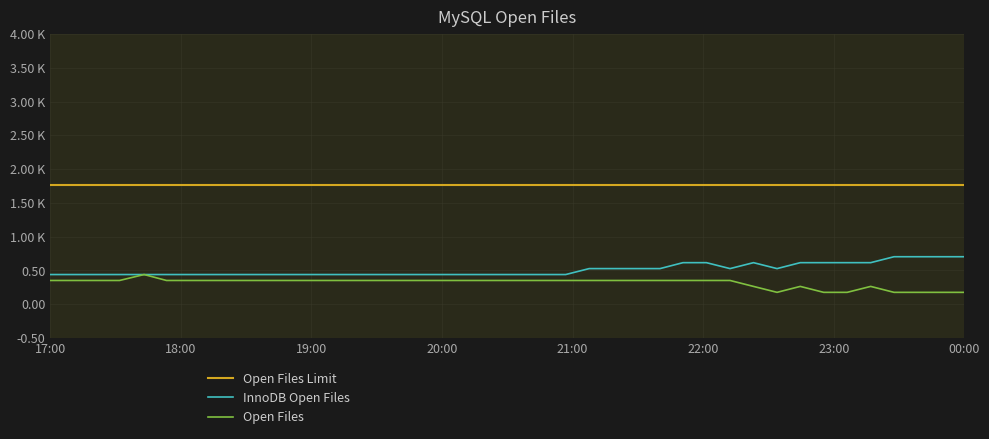

Reading left to right, extract all data points from this chart.

Open Files Limit: 1.8	1.8	1.8	1.8	1.8	1.8	1.8	1.8	1.8	1.8	1.8	1.8	1.8	1.8	1.8	1.8	1.8	1.8	1.8	1.8	1.8	1.8	1.8	1.8	1.8	1.8	1.8	1.8	1.8	1.8	1.8	1.8	1.8	1.8	1.8	1.8	1.8	1.8	1.8	1.8
InnoDB Open Files: 0.4	0.4	0.4	0.4	0.4	0.4	0.4	0.4	0.4	0.4	0.4	0.4	0.4	0.4	0.4	0.4	0.4	0.4	0.4	0.4	0.4	0.4	0.4	0.5	0.5	0.5	0.5	0.6	0.6	0.5	0.6	0.5	0.6	0.6	0.6	0.6	0.7	0.7	0.7	0.7
Open Files: 0.4	0.4	0.4	0.4	0.4	0.4	0.4	0.4	0.4	0.4	0.4	0.4	0.4	0.4	0.4	0.4	0.4	0.4	0.4	0.4	0.4	0.4	0.4	0.4	0.4	0.4	0.4	0.4	0.4	0.4	0.3	0.2	0.3	0.2	0.2	0.3	0.2	0.2	0.2	0.2